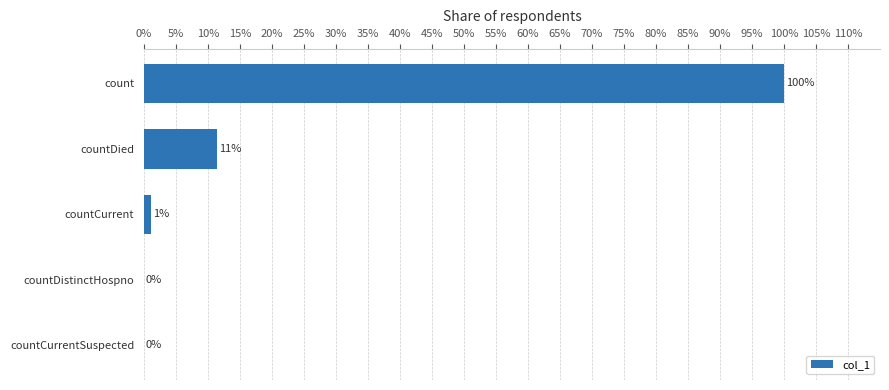

Are the bars grouped side by side (vs. stacked)?

No